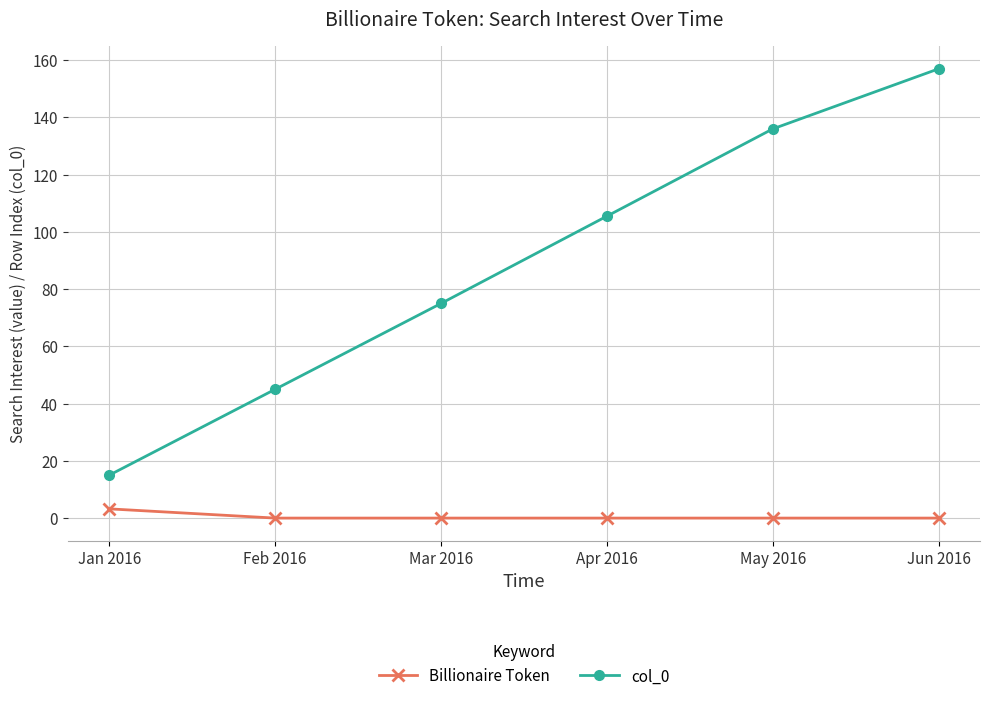

What is the value of the col_0 point at the 1st from the left?

15.0